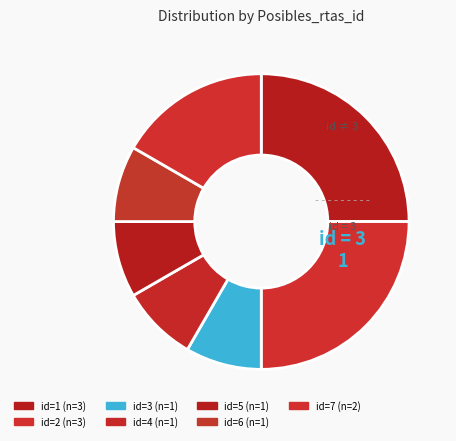

How many slices are in this pie chart?

7